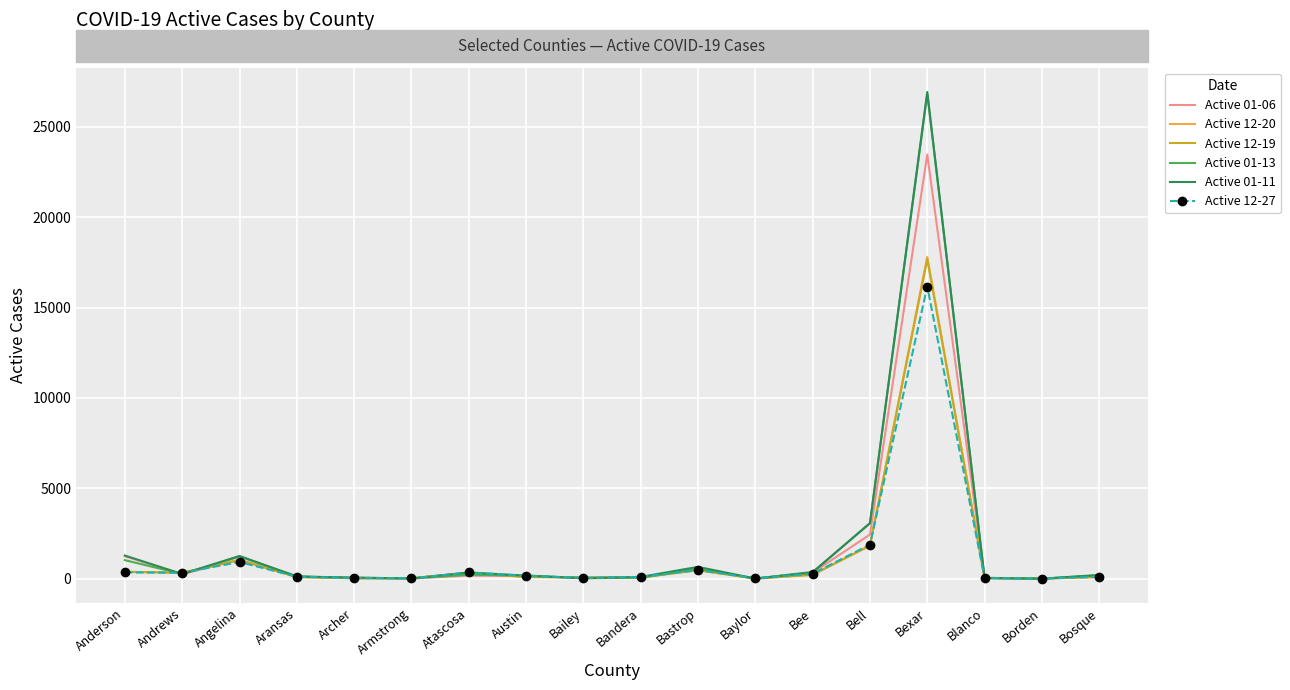

How many values in the Active 12-27 series are below 160?

9